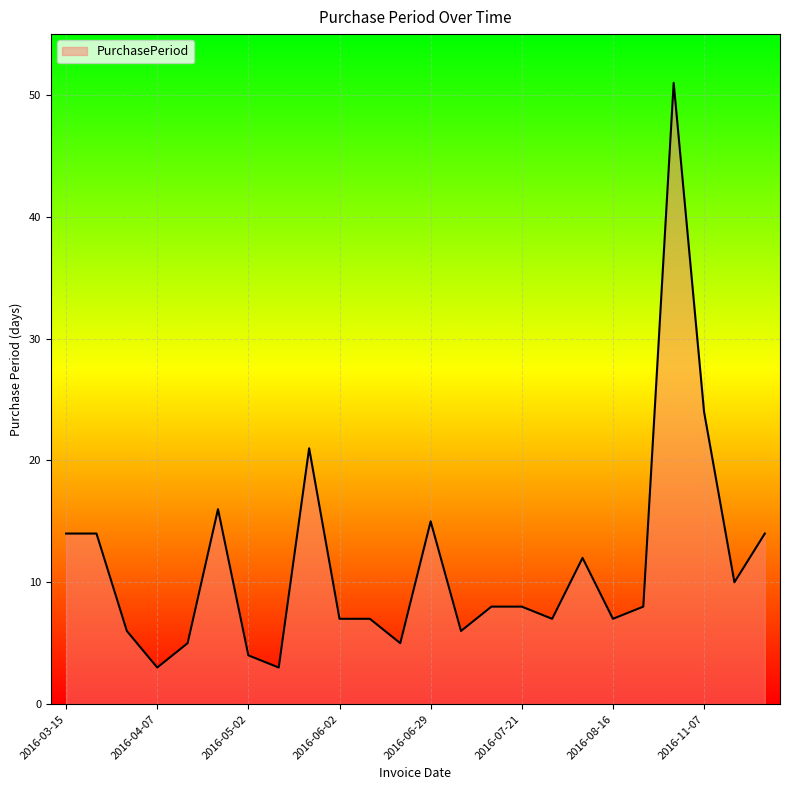

What is the smallest value displayed?

3